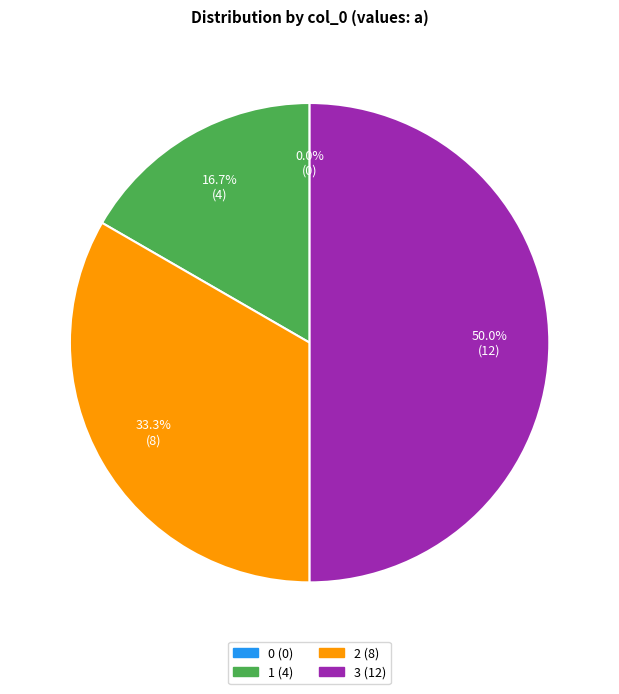

What percentage do 0 and 2 together represent?

33.3%